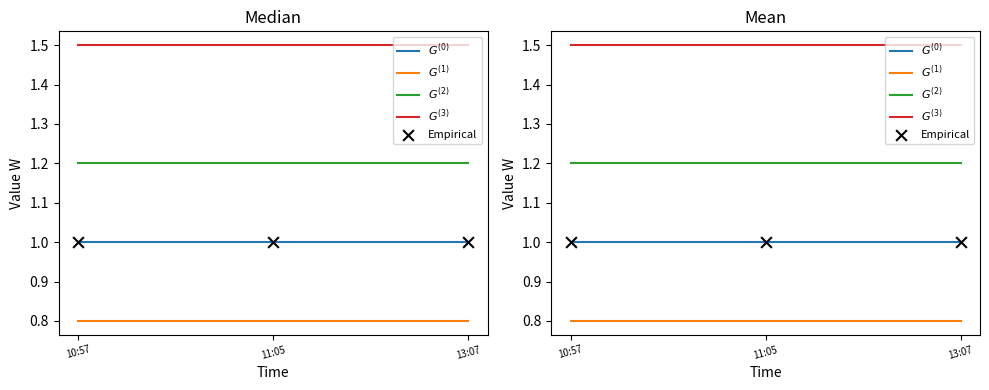

Is the value of $G^{(0)}$ at 13:07 greater than the value of Empirical at 10:57?

No